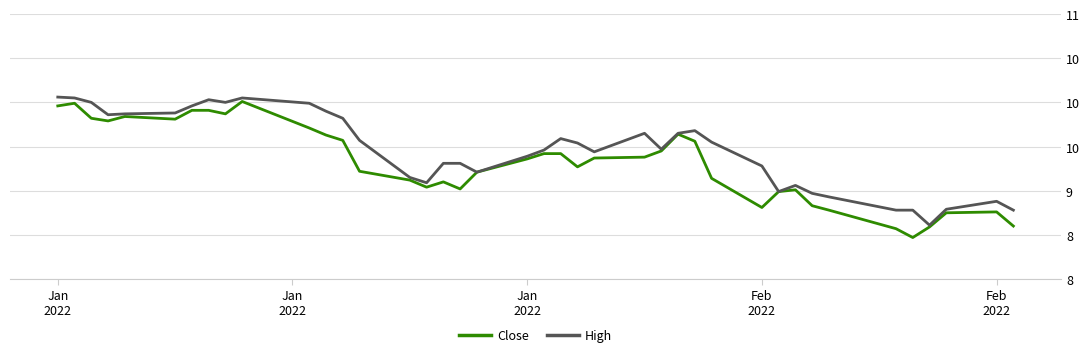

Does the chart display data point markers on the line(s)?

No